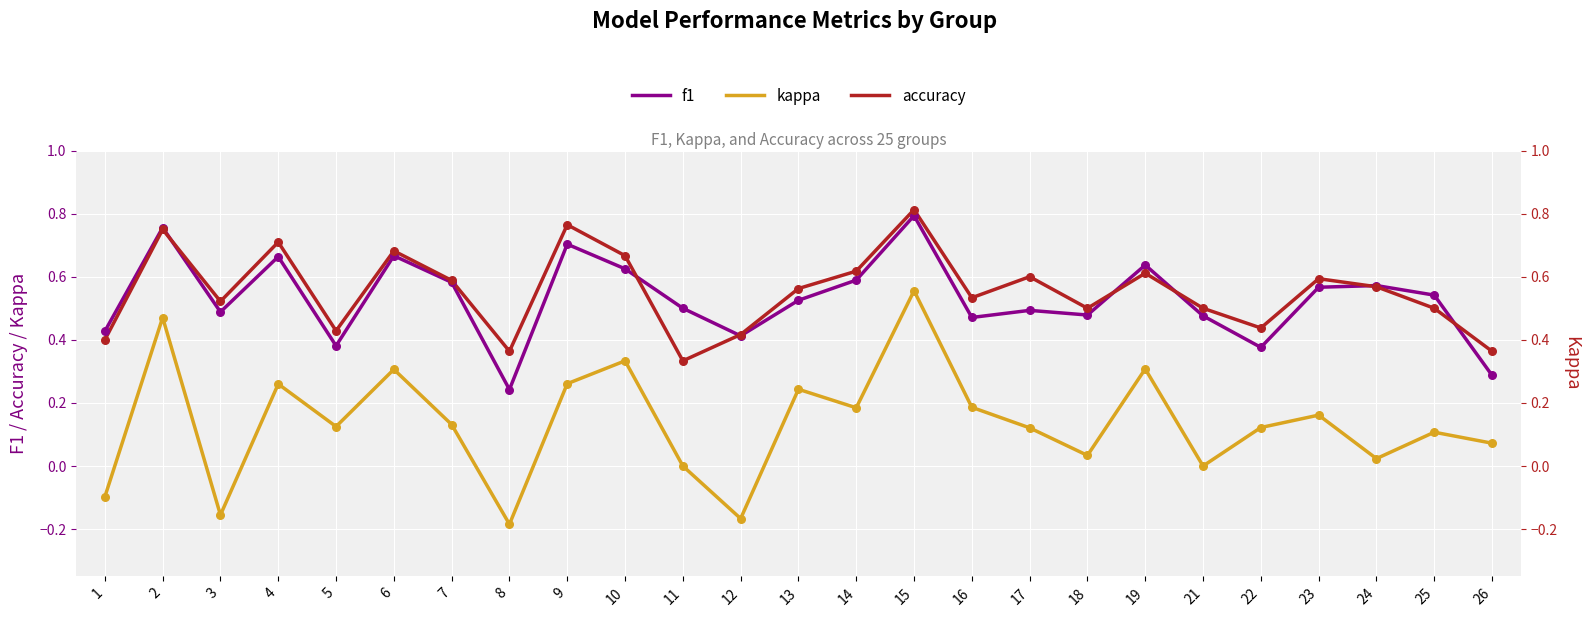

What is the total value across all series at 1?

0.7